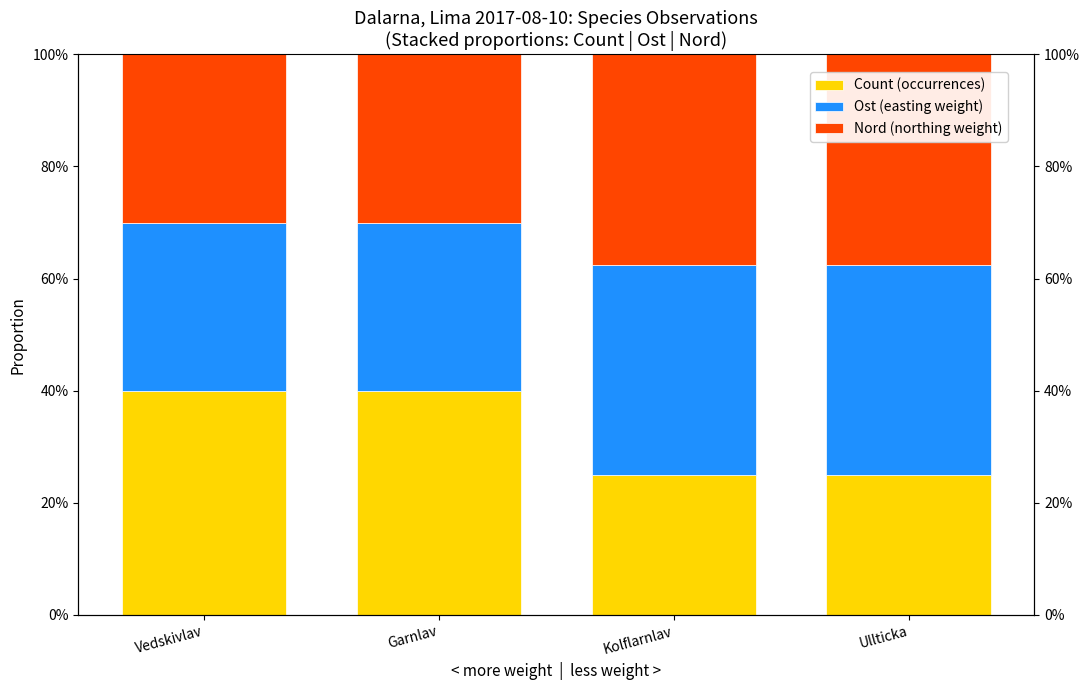

Reading left to right, transcribe all the data shown in this chart.

Count (occurrences): 0.4	0.4	0.3	0.2
Ost (easting weight): 0.3	0.3	0.4	0.4
Nord (northing weight): 0.3	0.3	0.4	0.4